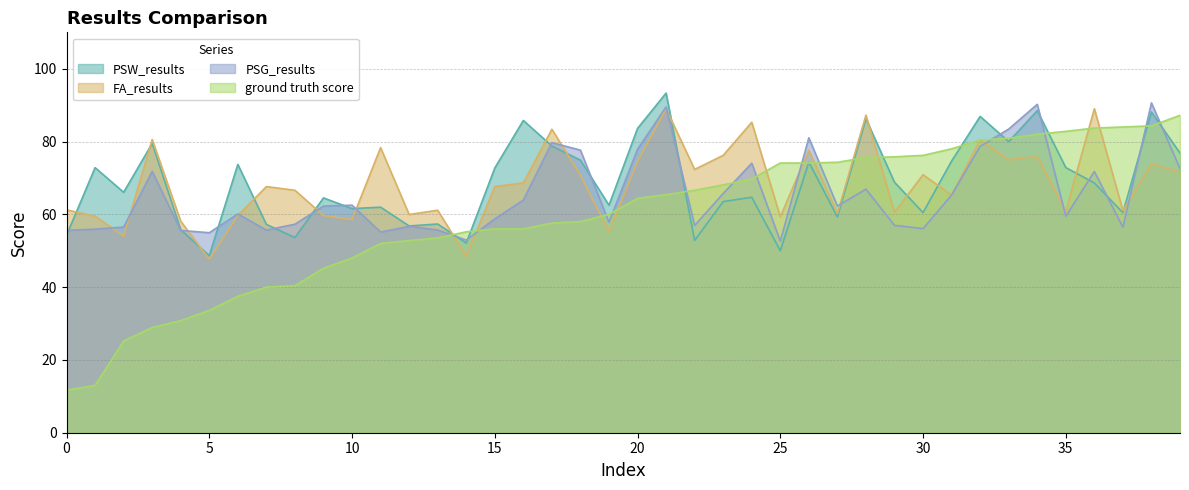

How many values in the FA_results series are below 67?

19